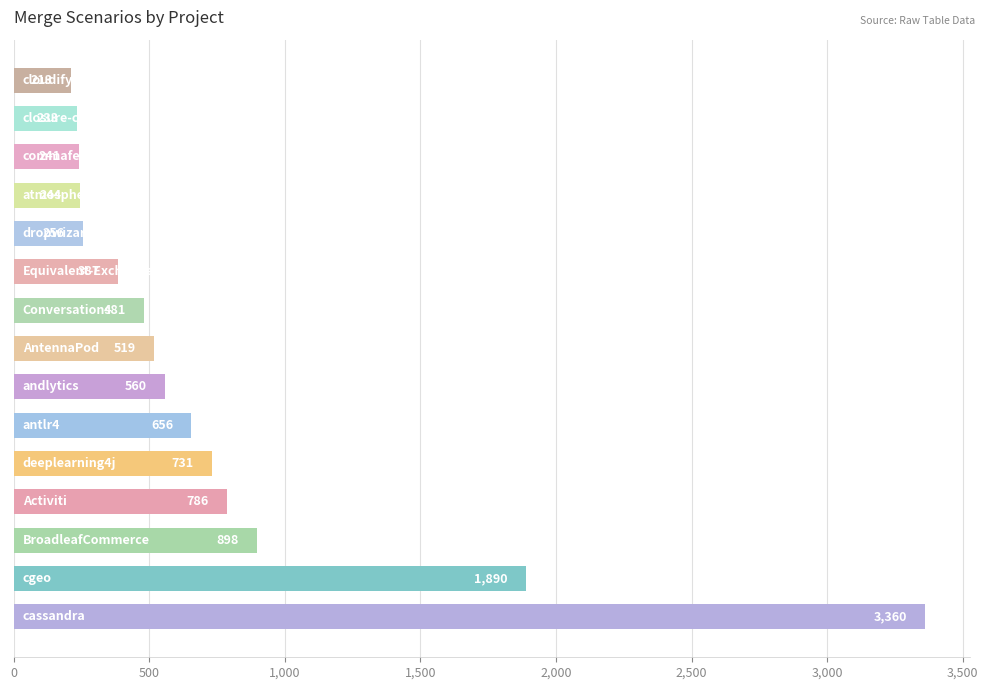

Does the chart contain any negative values?

No